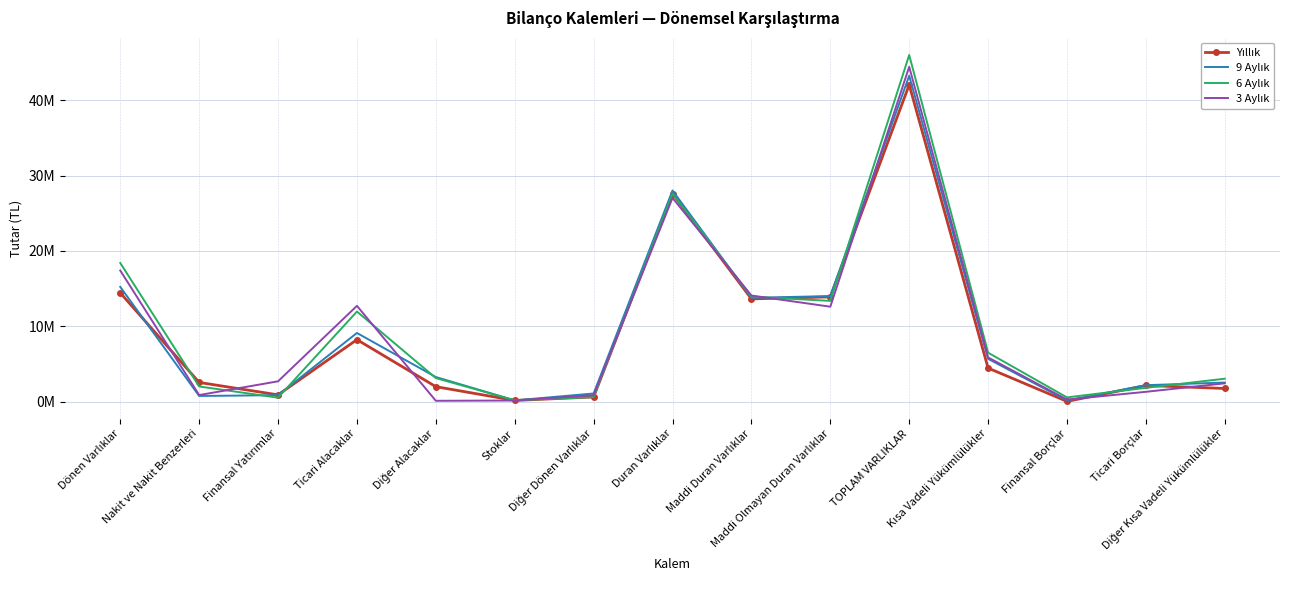

Which series changed the most between Diğer Dönen Varlıklar and Duran Varlıklar?

6 Aylık